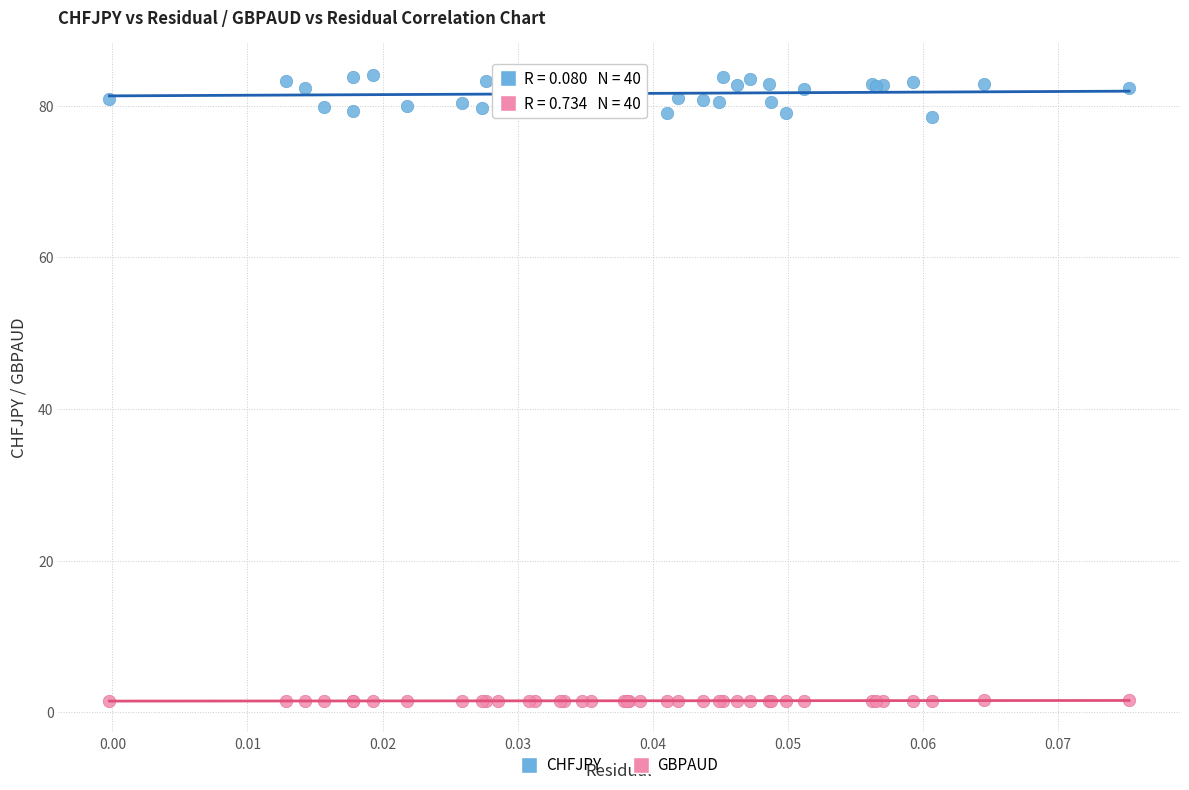

Which series has the widest spread of Y values?

CHFJPY